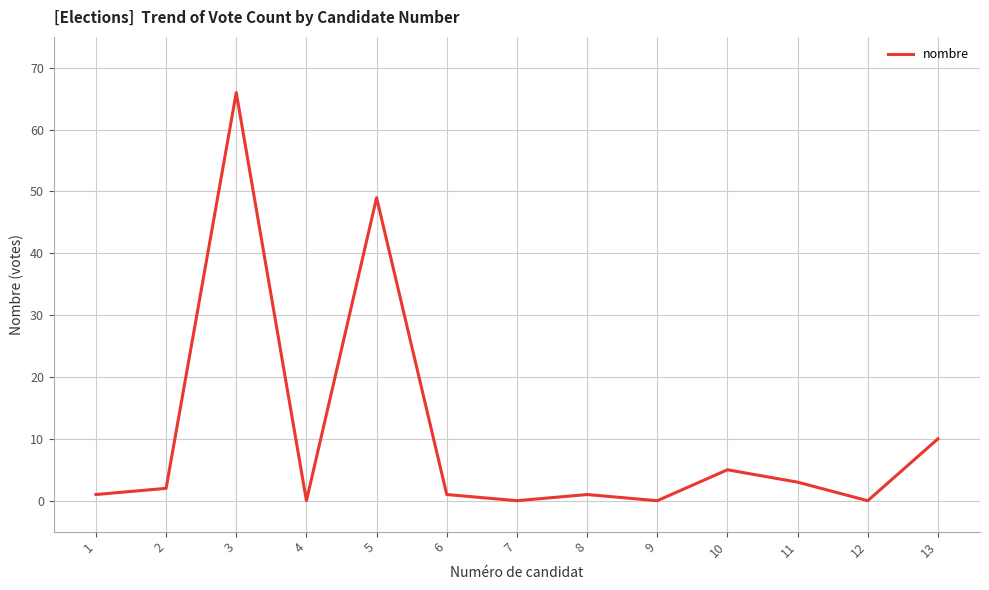

Reading right to left, list all the values displayed in this chart.

10	0	3	5	0	1	0	1	49	0	66	2	1